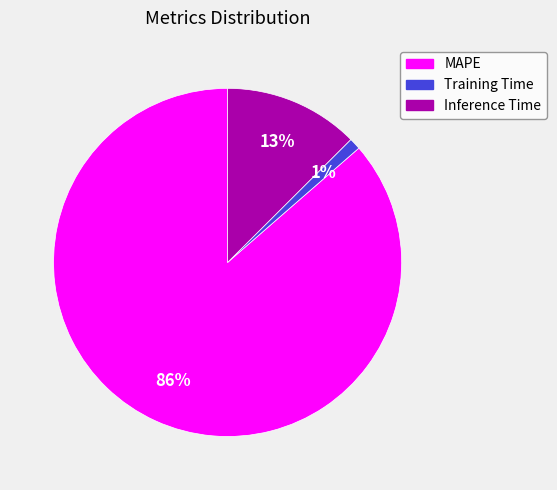

Between MAPE and Inference Time, which is larger?

MAPE